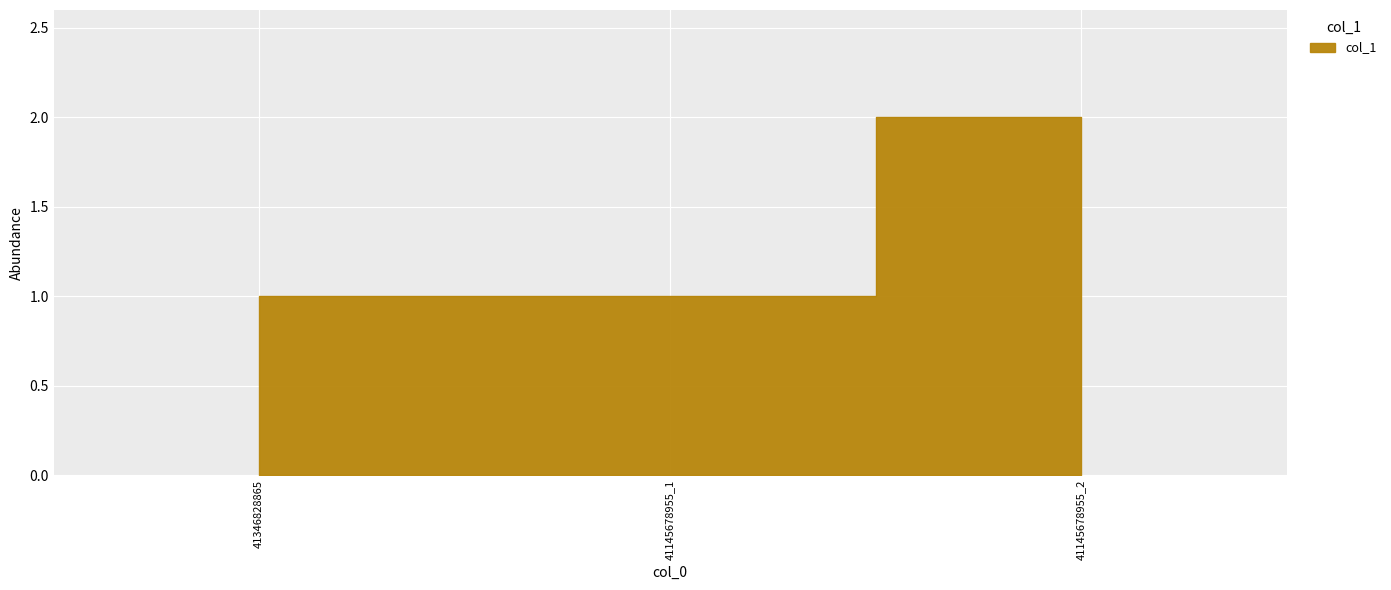

The value at 41145678955_2 is 2. True or false?

True